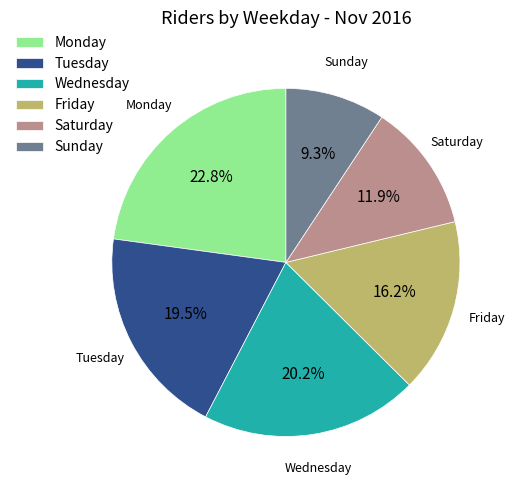

What percentage is the Sunday slice, to the nearest percent?

9%